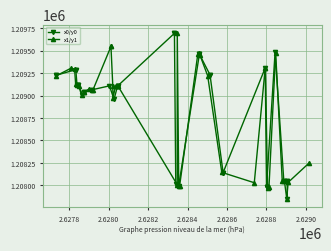

What are all the series names shown in the legend?

x0/y0, x1/y1